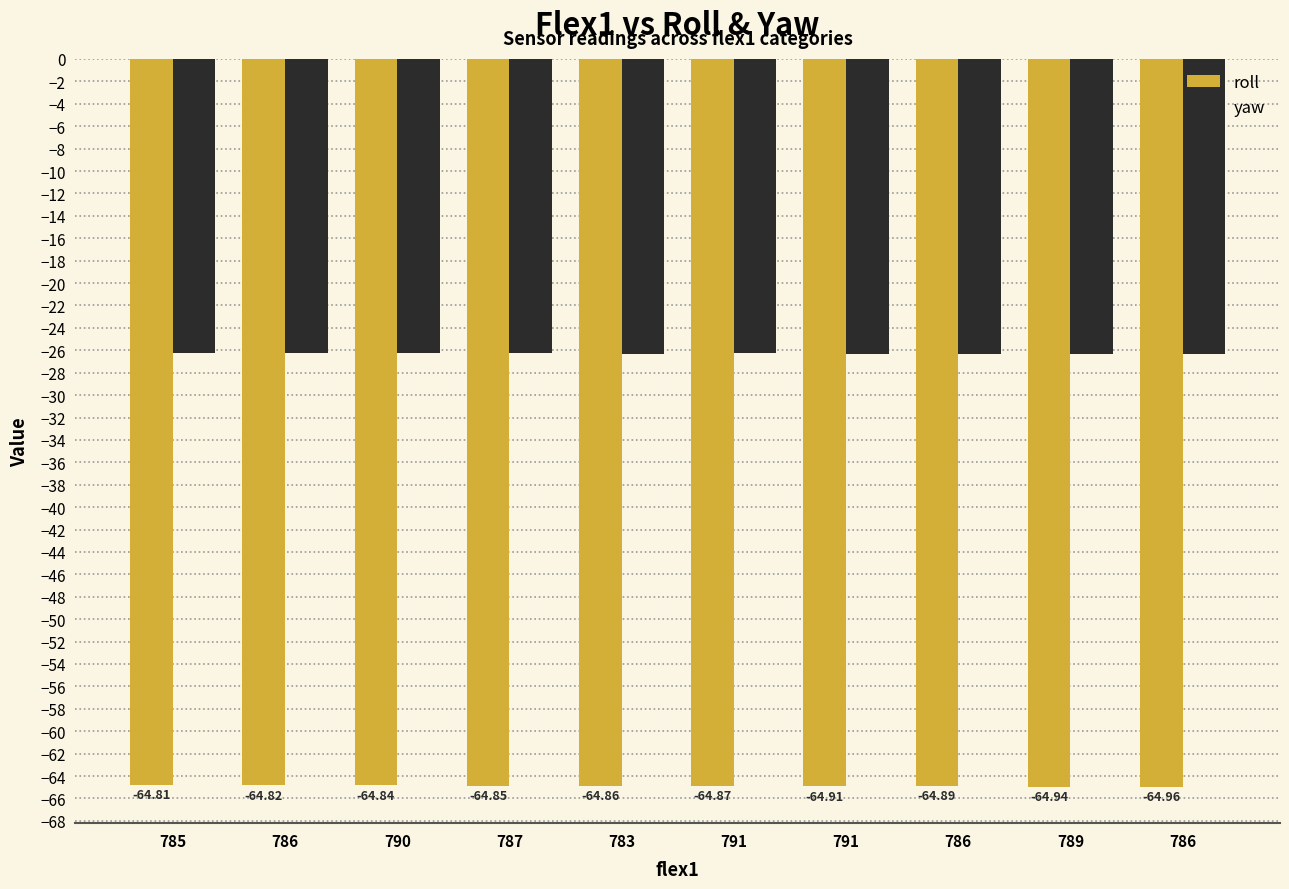

Reading right to left, what are all the values shown in this chart?

roll: 786=-65.0	789=-64.9	786=-64.9	791=-64.9	791=-64.9	783=-64.9	787=-64.8	790=-64.8	786=-64.8	785=-64.8
yaw: 786=-26.4	789=-26.3	786=-26.3	791=-26.3	791=-26.3	783=-26.3	787=-26.3	790=-26.3	786=-26.2	785=-26.2